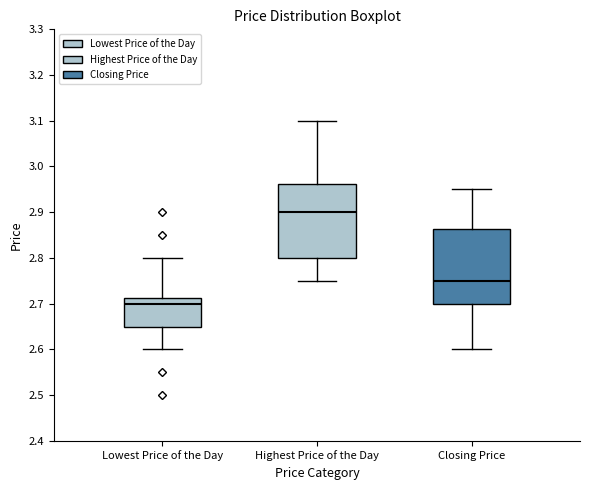

Reading left to right, read every box against the y-axis: the position of its median line, the range the box covers, and the ends of its whiskers. The values are not printed on the chart, so give them approximately, as read against the axis.

Lowest Price of the Day: median 2.70, box 2.65 to 2.71, whiskers 2.60 to 2.80
Highest Price of the Day: median 2.90, box 2.80 to 2.96, whiskers 2.75 to 3.10
Closing Price: median 2.75, box 2.70 to 2.86, whiskers 2.60 to 2.95